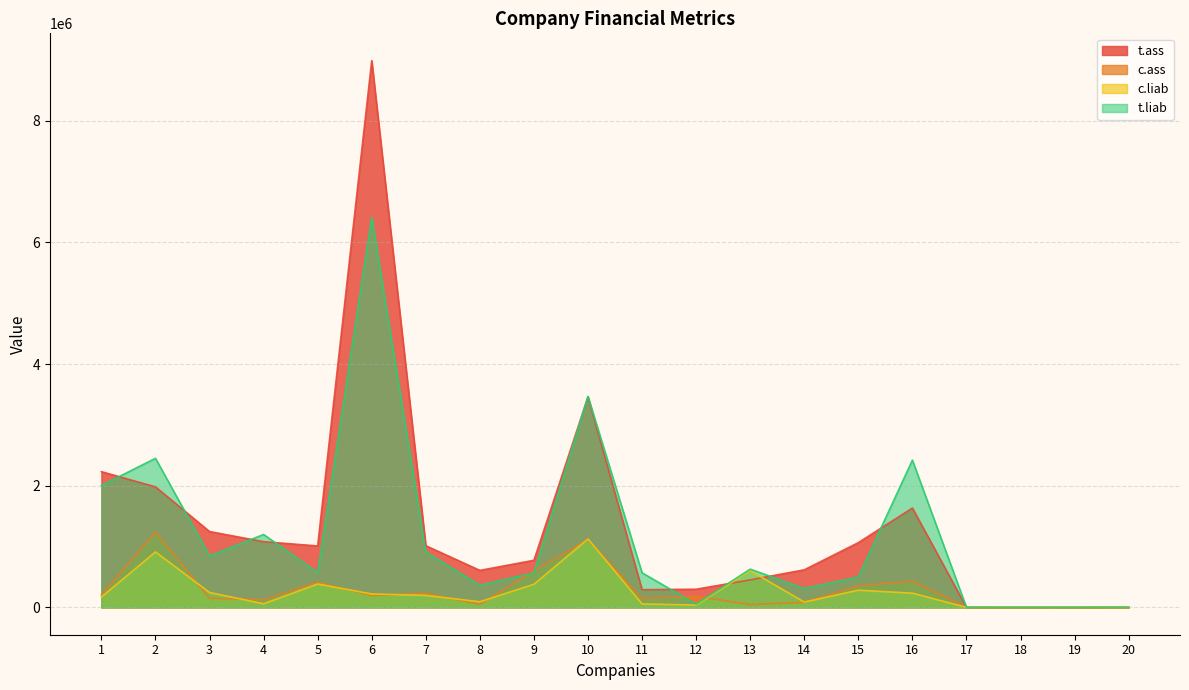

What are all the series names shown in the legend?

t.ass, c.ass, c.liab, t.liab